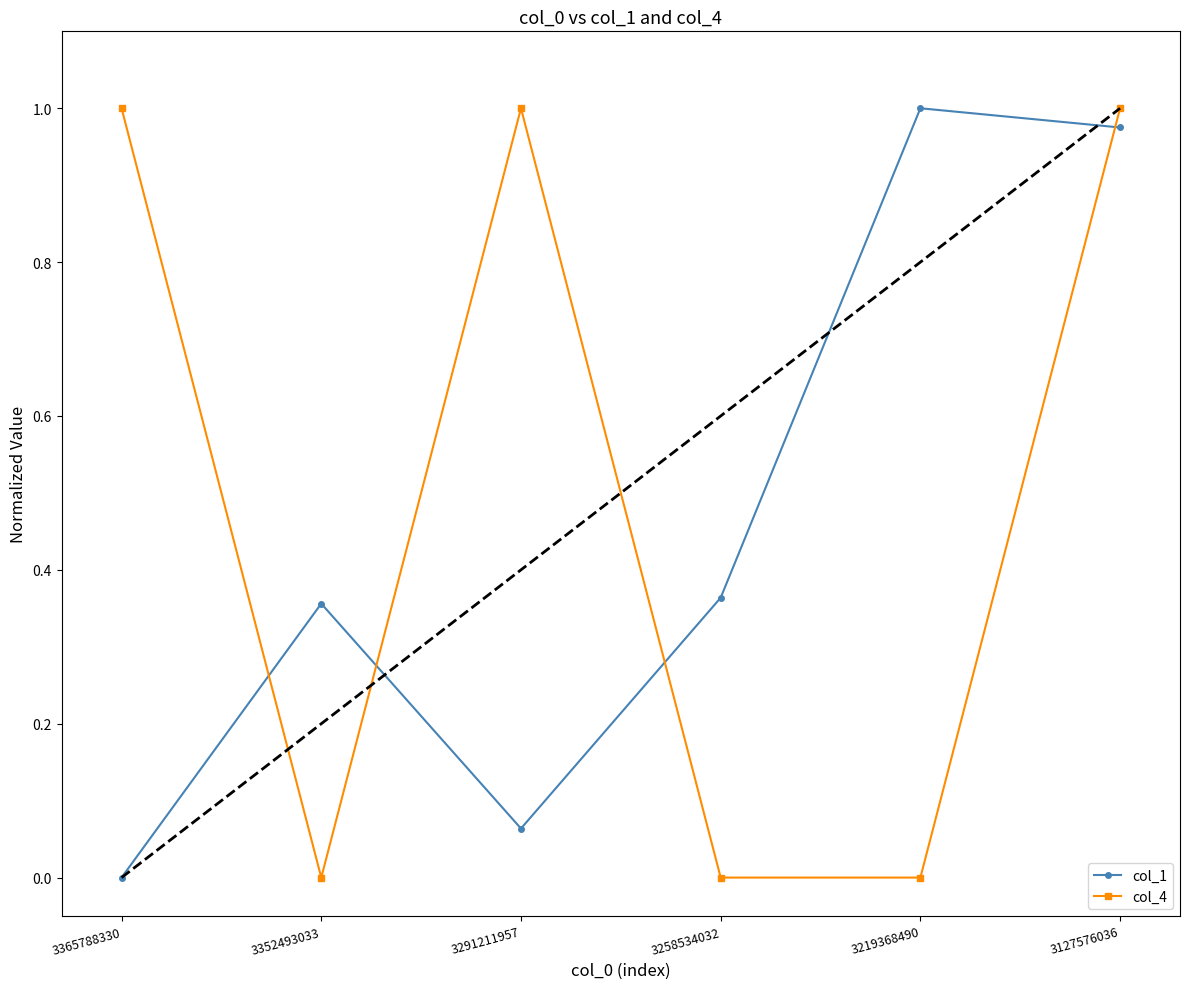

At how many categories does at least one series exceed 0?

6